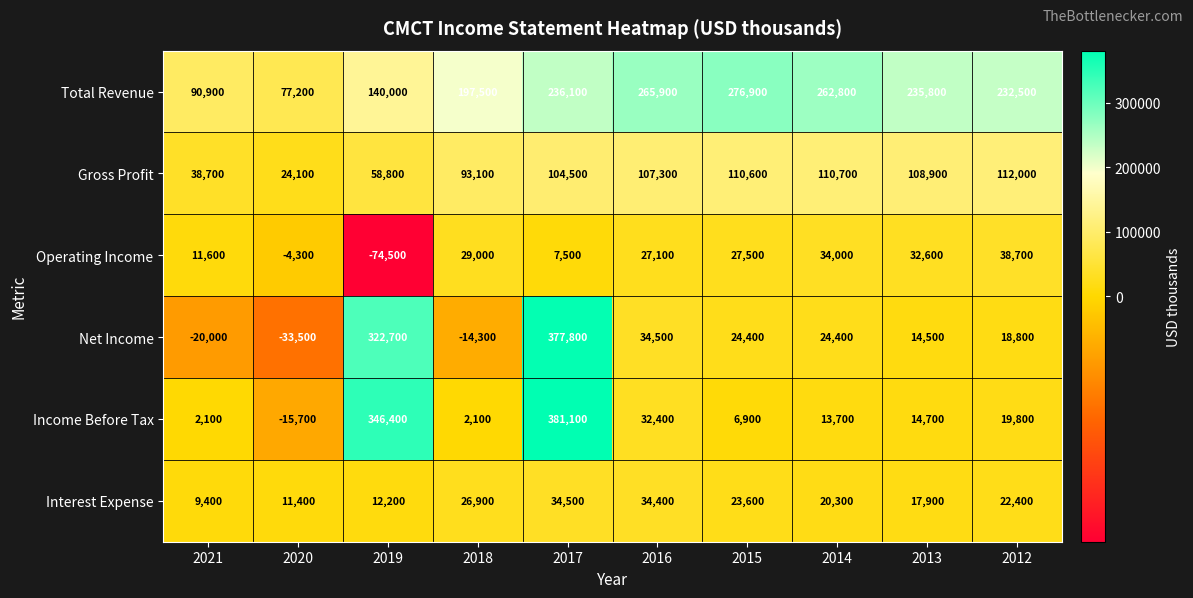

What is the sum of all Total Revenue values?

2015600